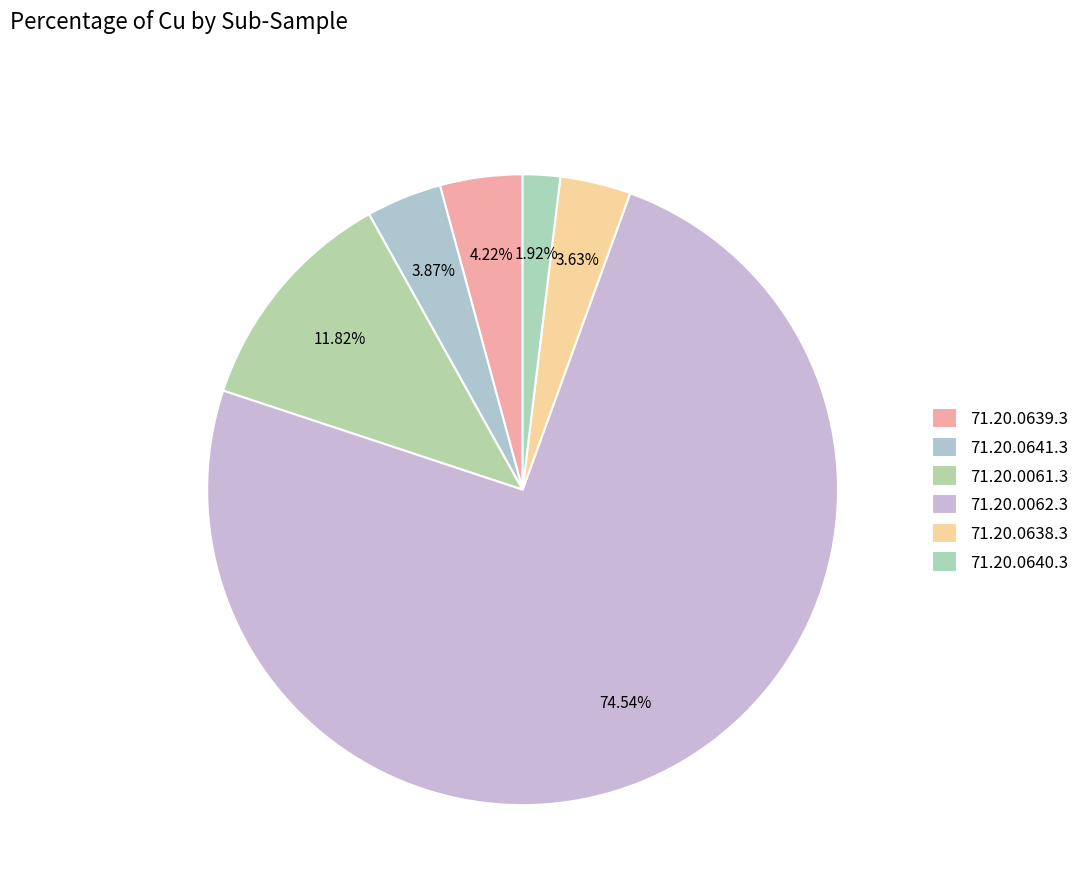

Rank the categories by value from lowest to highest.

71.20.0640.3, 71.20.0638.3, 71.20.0641.3, 71.20.0639.3, 71.20.0061.3, 71.20.0062.3